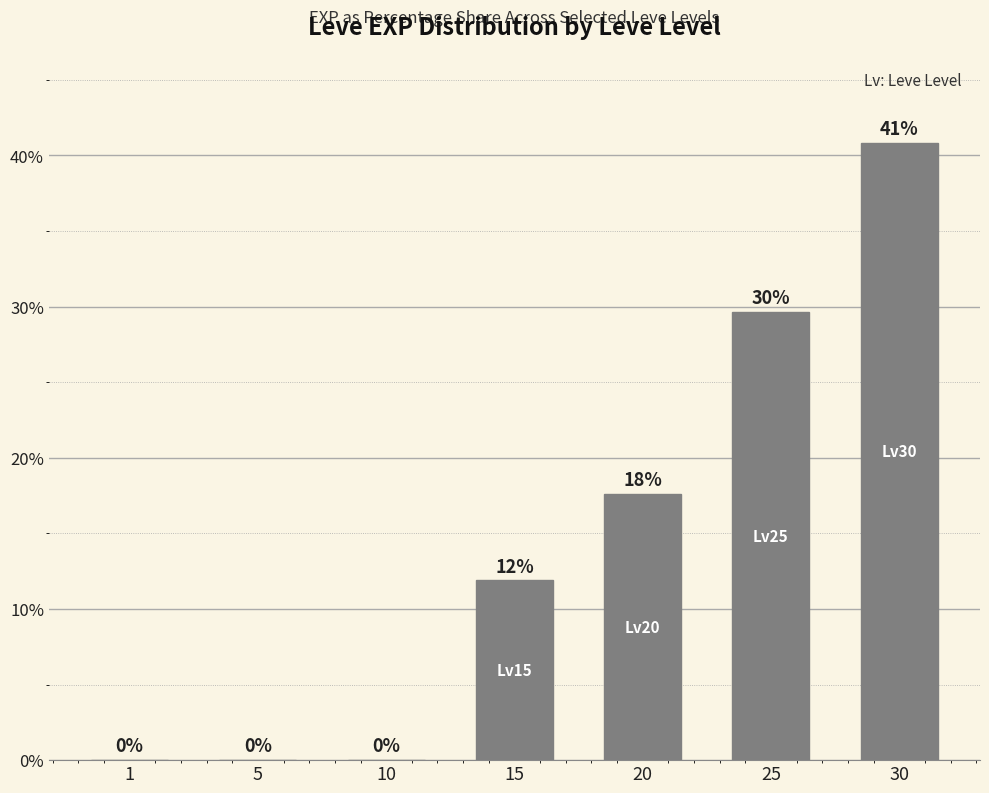

The value at 1 is 0.0. True or false?

True